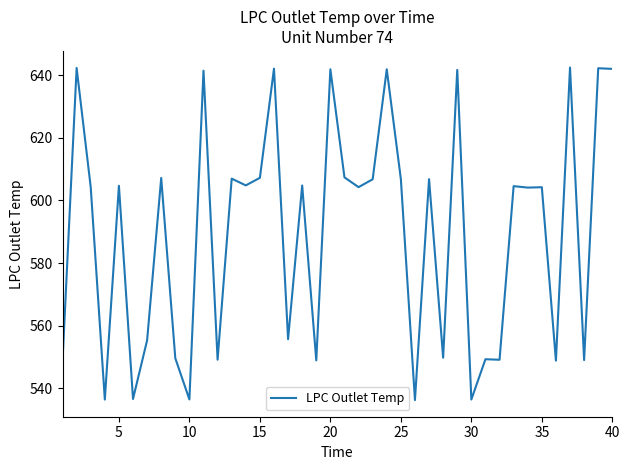

What is the smallest value displayed?

536.3